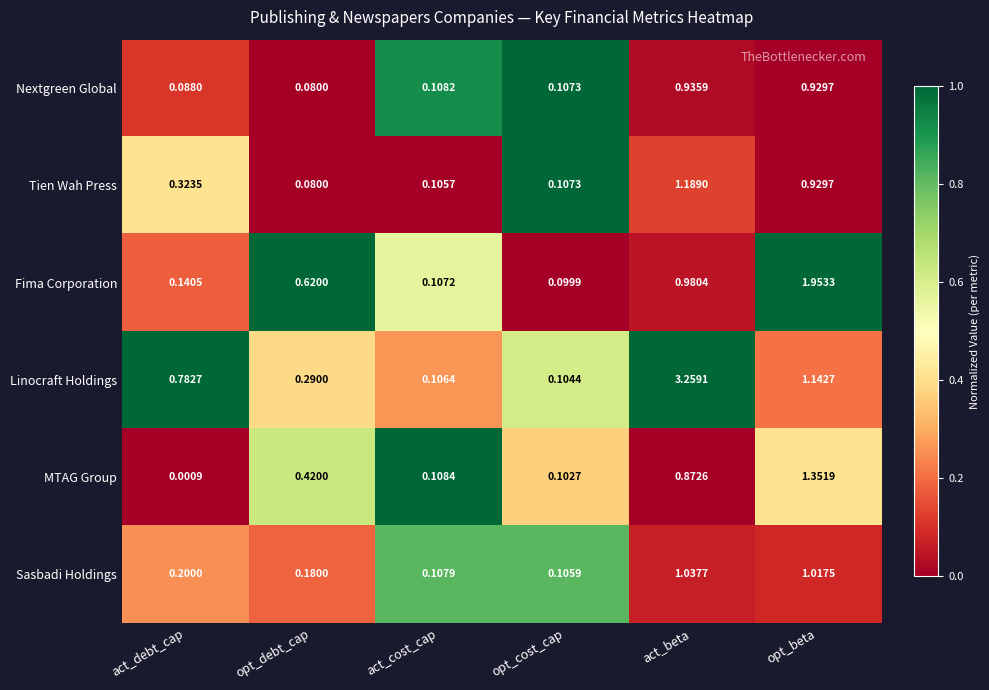

Which category has the lowest value in the Nextgreen Global series?

opt_debt_cap